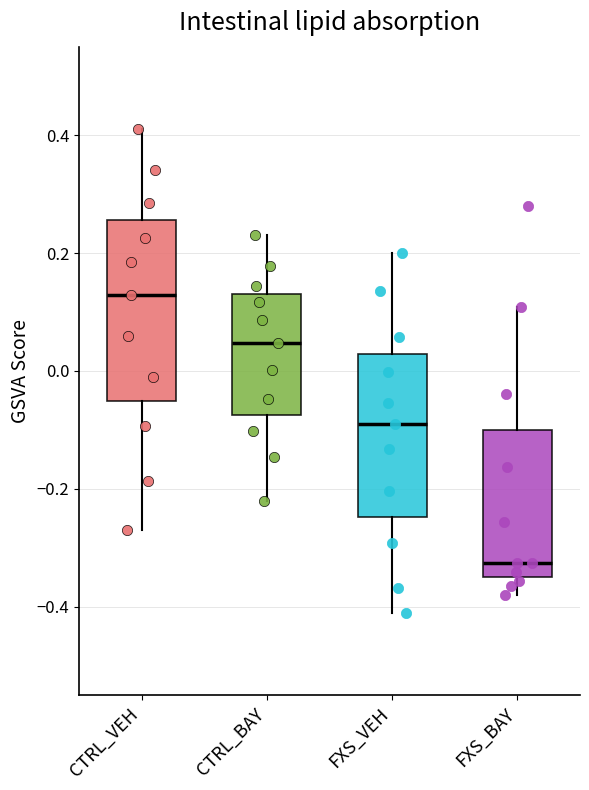

Where does the median line of the box for FXS_VEH sit on the y-axis? The values are not printed on the chart, so give them approximately, as read against the axis.

-0.10